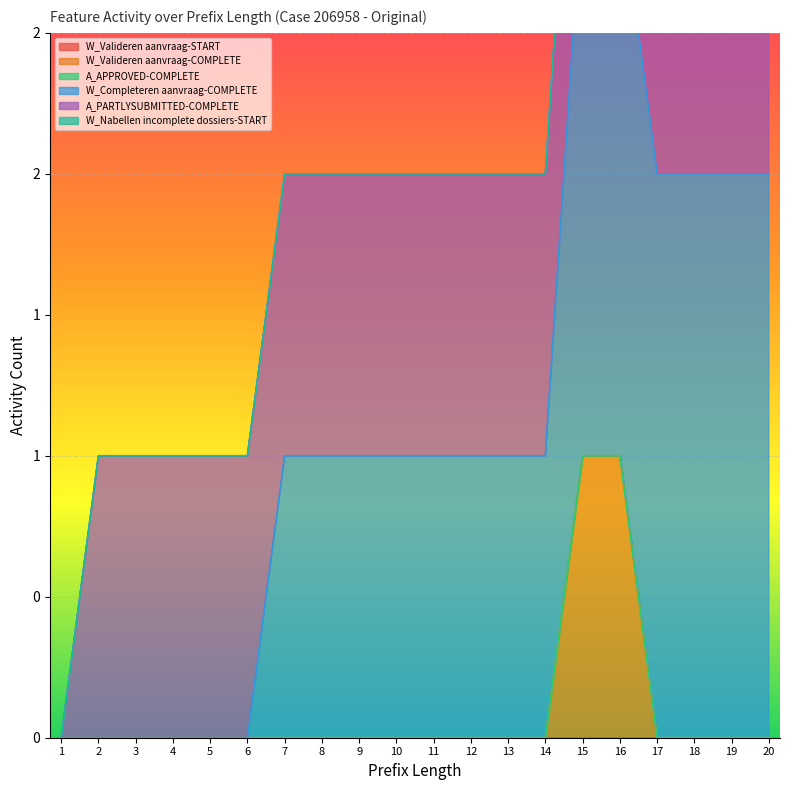

True or false: W_Valideren aanvraag-COMPLETE and W_Completeren aanvraag-COMPLETE cross at least once.

False